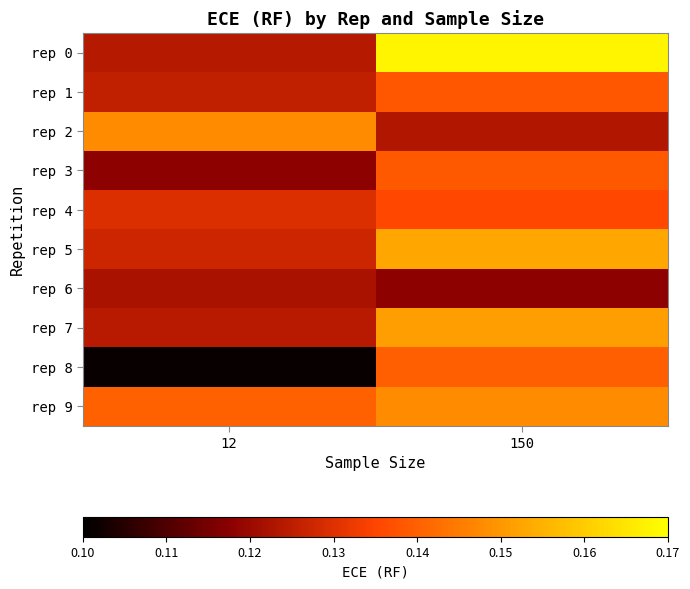

Between 12 and 150, which is larger?

150